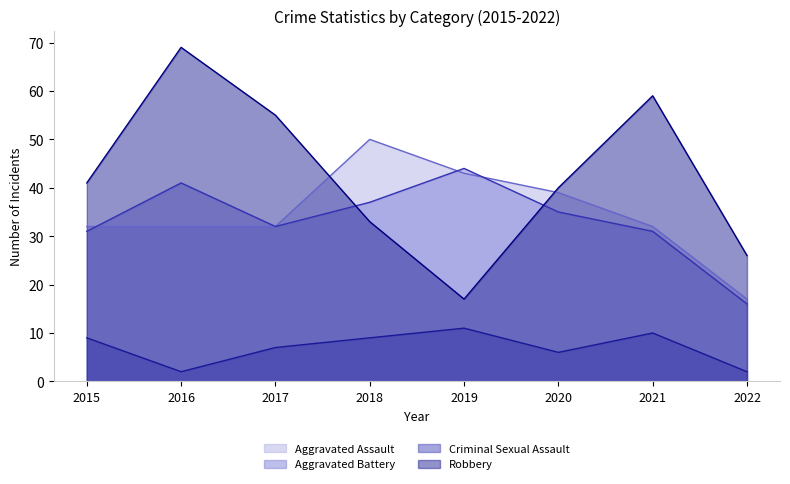

Reading left to right, list all the values displayed in this chart.

Aggravated Assault: 32	32	32	50	43	39	32	17
Aggravated Battery: 31	41	32	37	44	35	31	16
Criminal Sexual Assault: 9	2	7	9	11	6	10	2
Robbery: 41	69	55	33	17	40	59	26